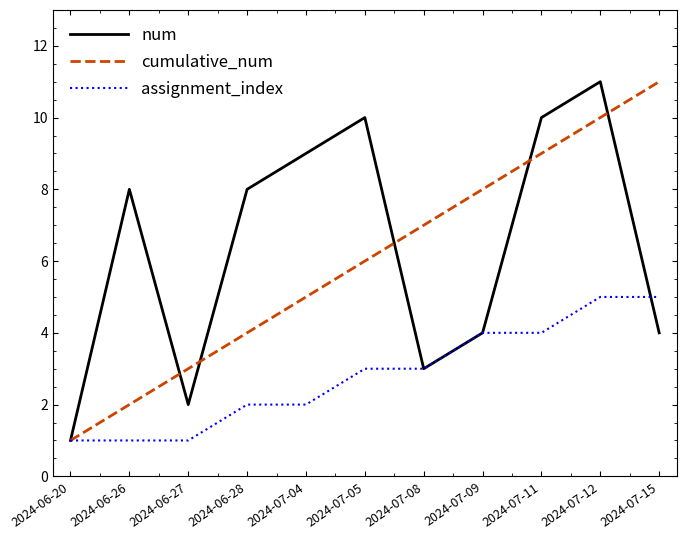

The assignment_index series shows 1 at 2024-06-28. True or false?

False